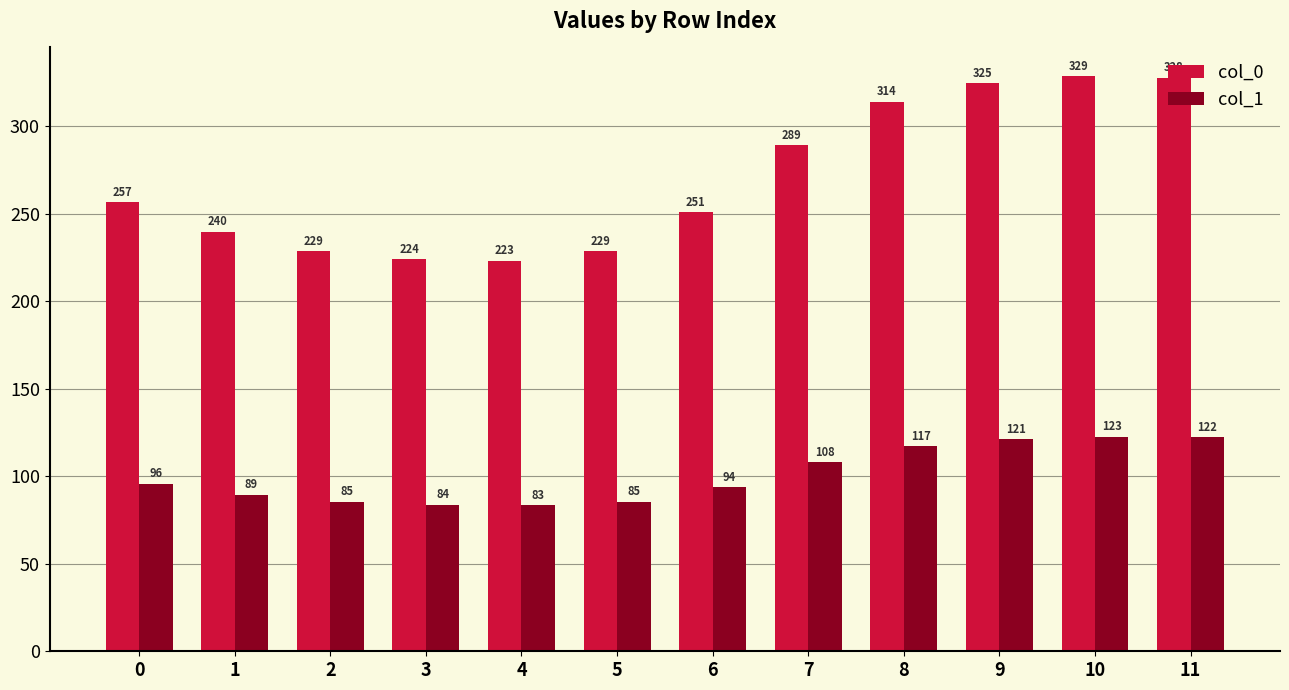

Which series has the widest spread of values?

col_0